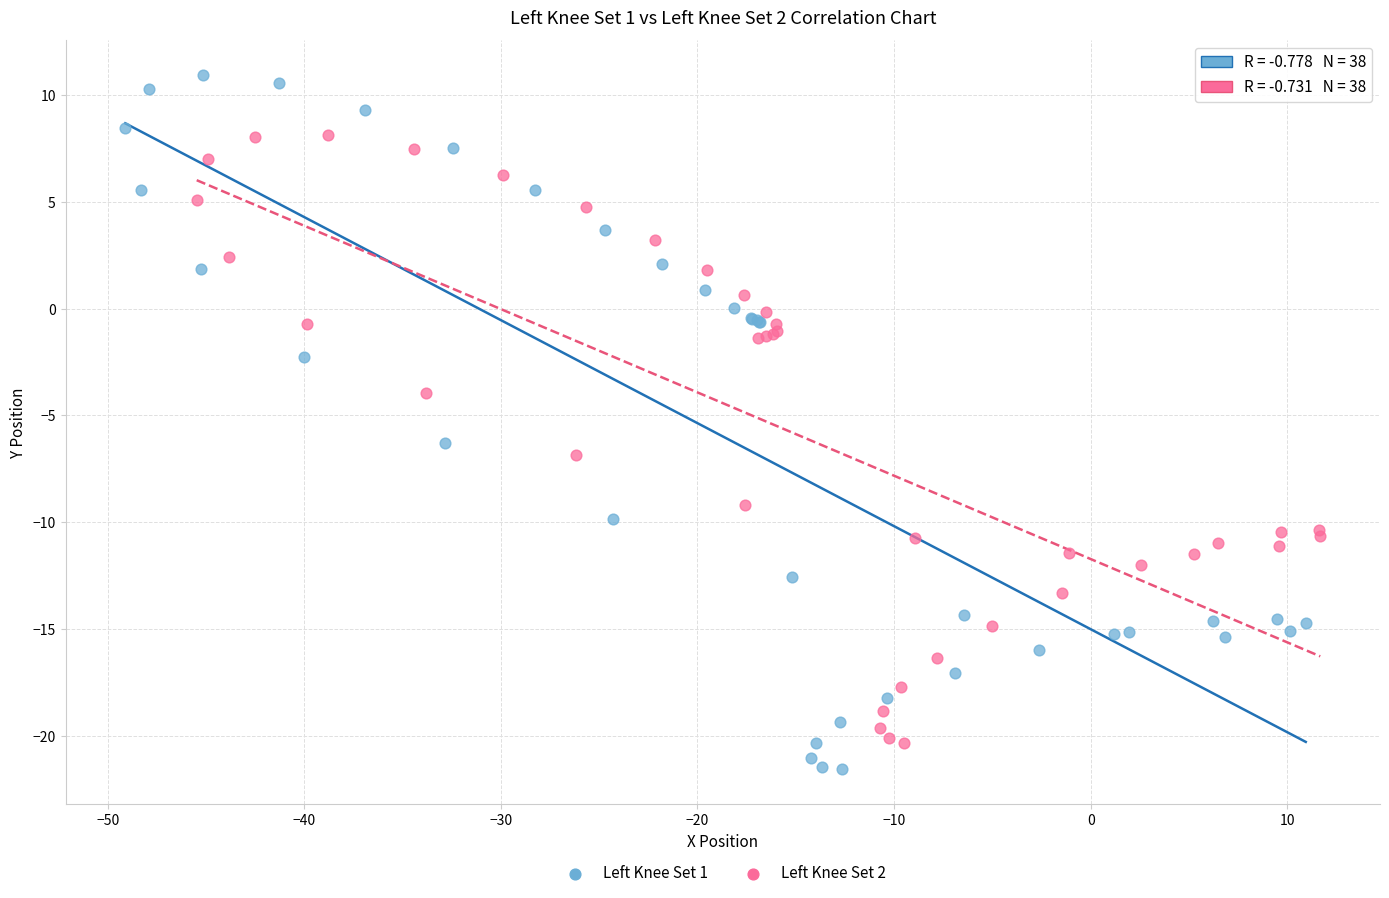

Which series has the largest Y range (max minus min)?

Left Knee Set 1